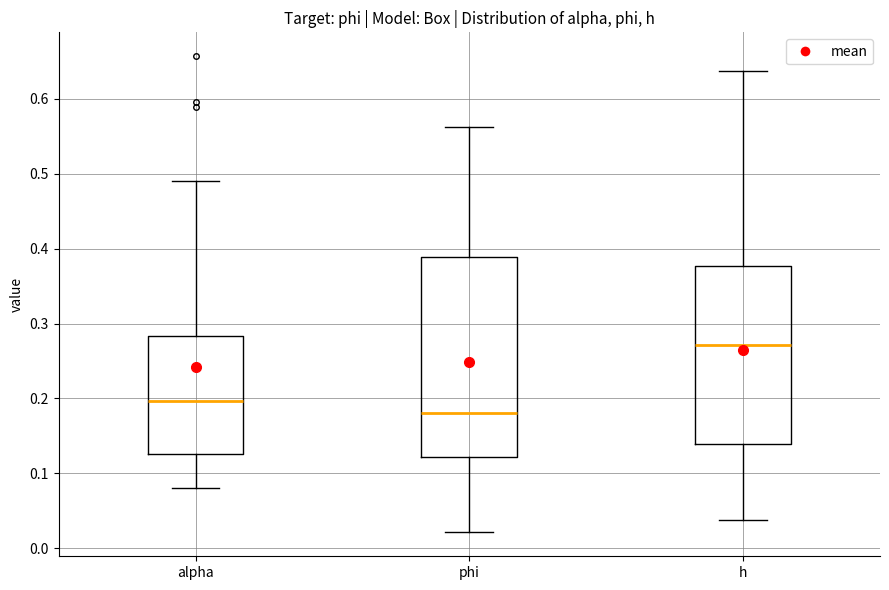

Where is the lower edge of the box for alpha on the y-axis? The values are not printed on the chart, so give them approximately, as read against the axis.

0.13